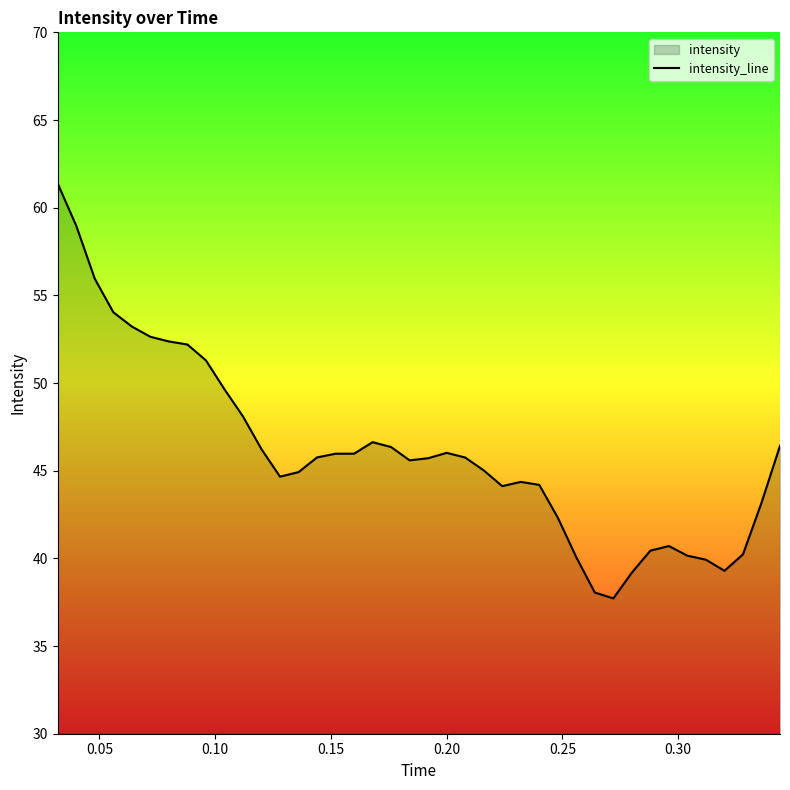

What is the difference between the maximum and minimum values?

23.6